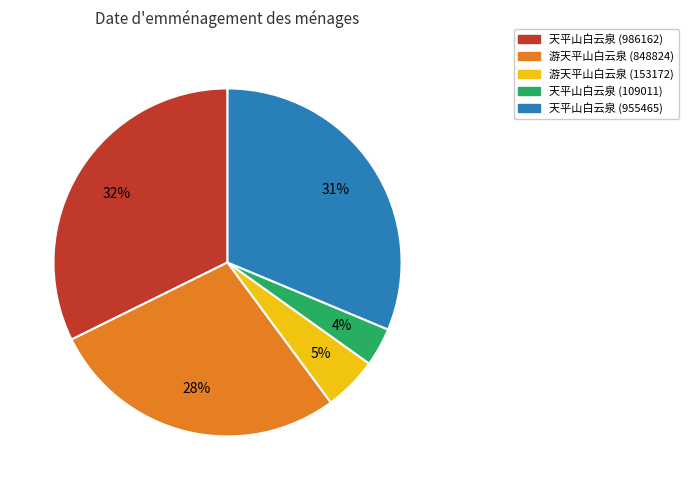

Rank the categories by value from lowest to highest.

天平山白云泉 (109011), 游天平山白云泉 (153172), 游天平山白云泉 (848824), 天平山白云泉 (955465), 天平山白云泉 (986162)